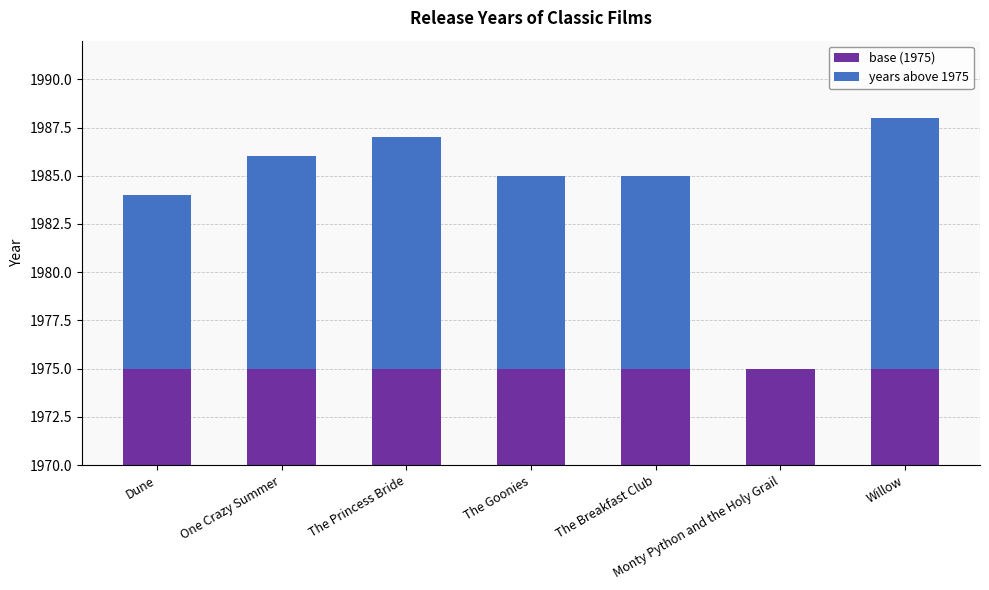

What value does the base (1975) series have at Dune?

1975